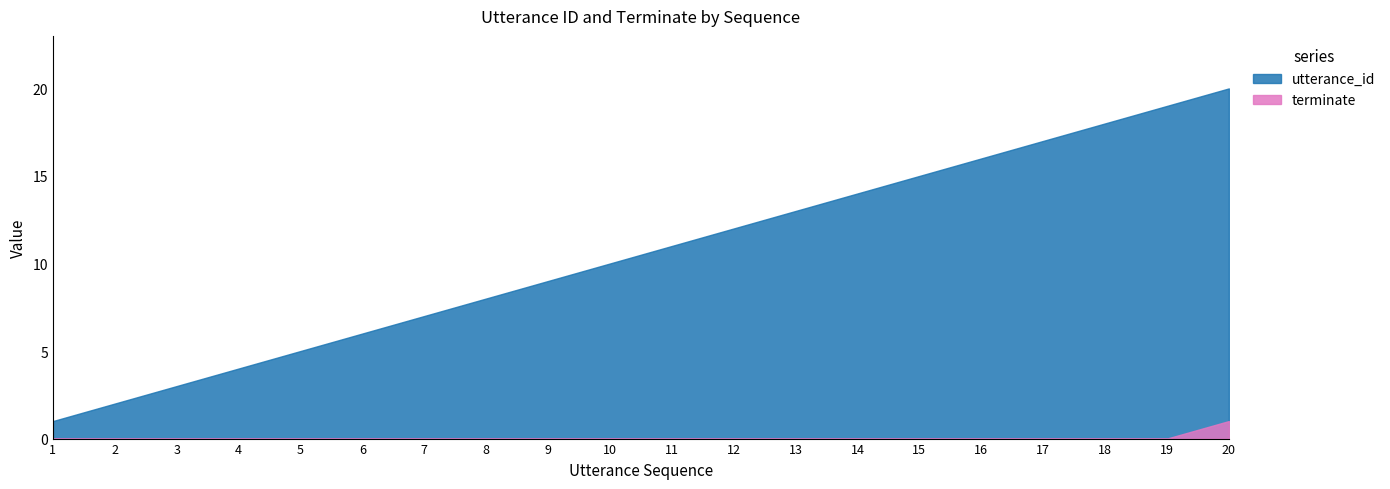

Where is terminate nearest to the value 0?

1